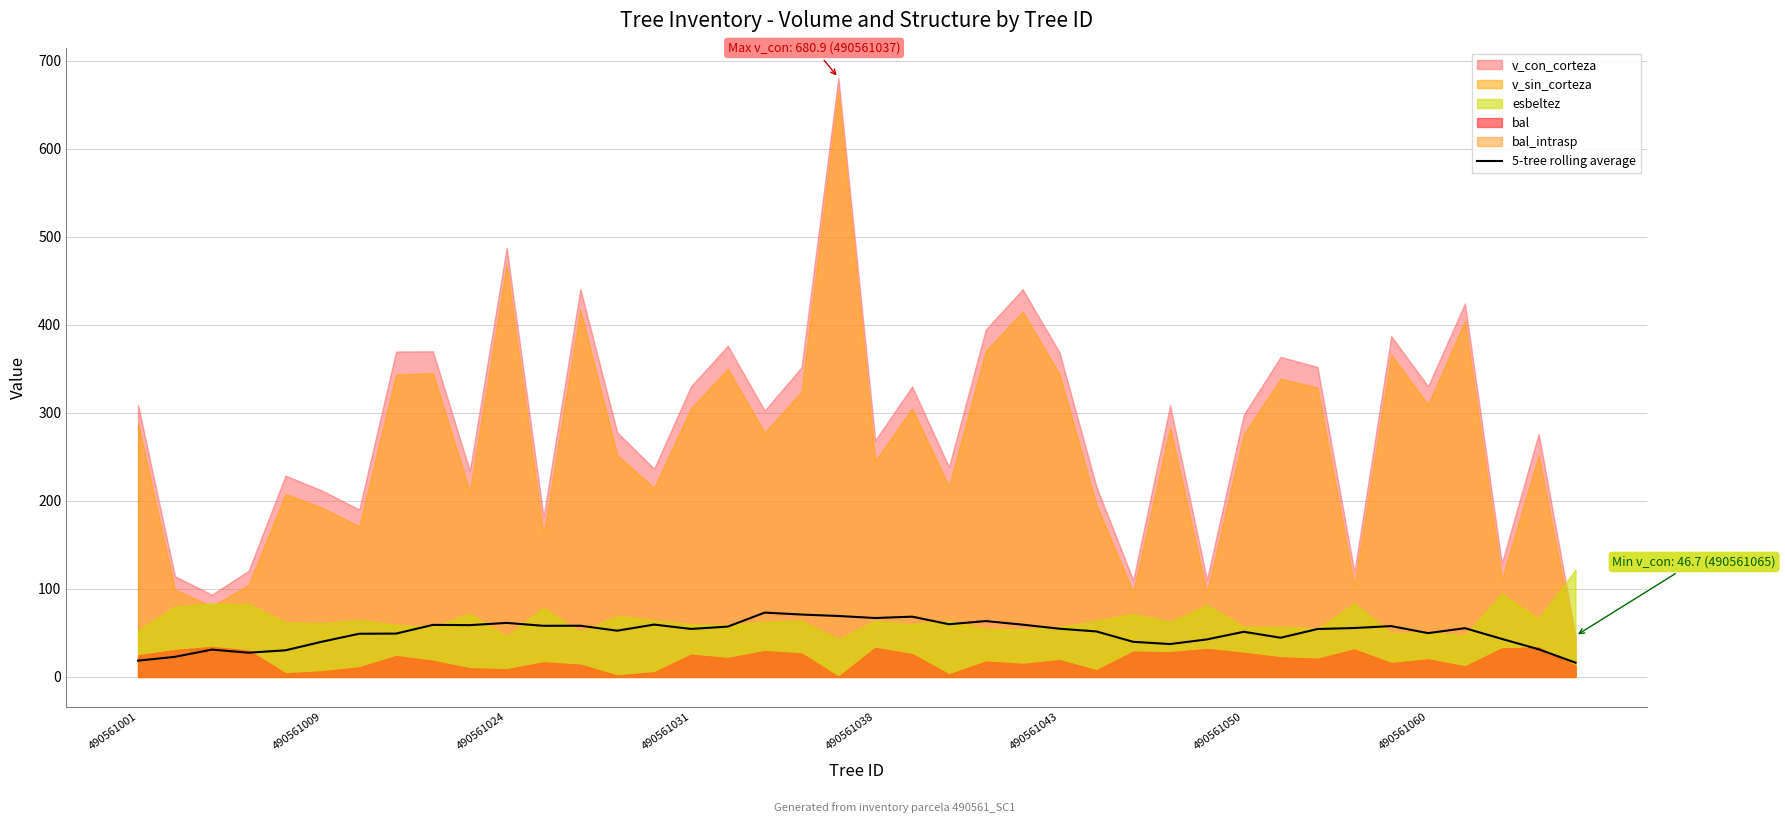

Read the value at 12.

58.2